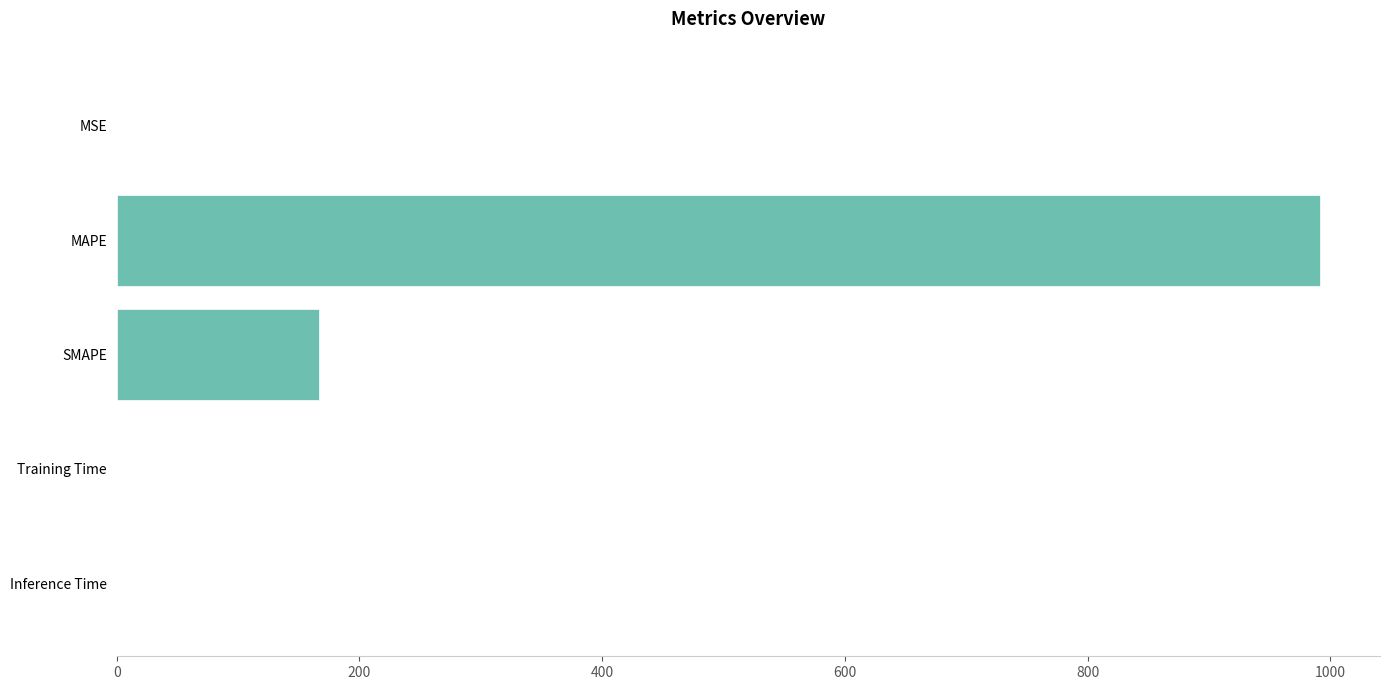

At which label is the value closest to 495?

SMAPE